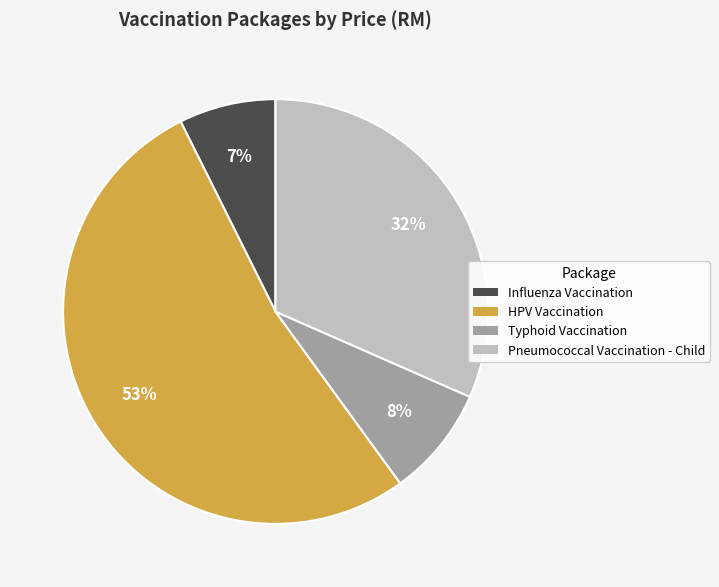

Do Typhoid Vaccination and Pneumococcal Vaccination - Child together represent more than half of the pie?

No